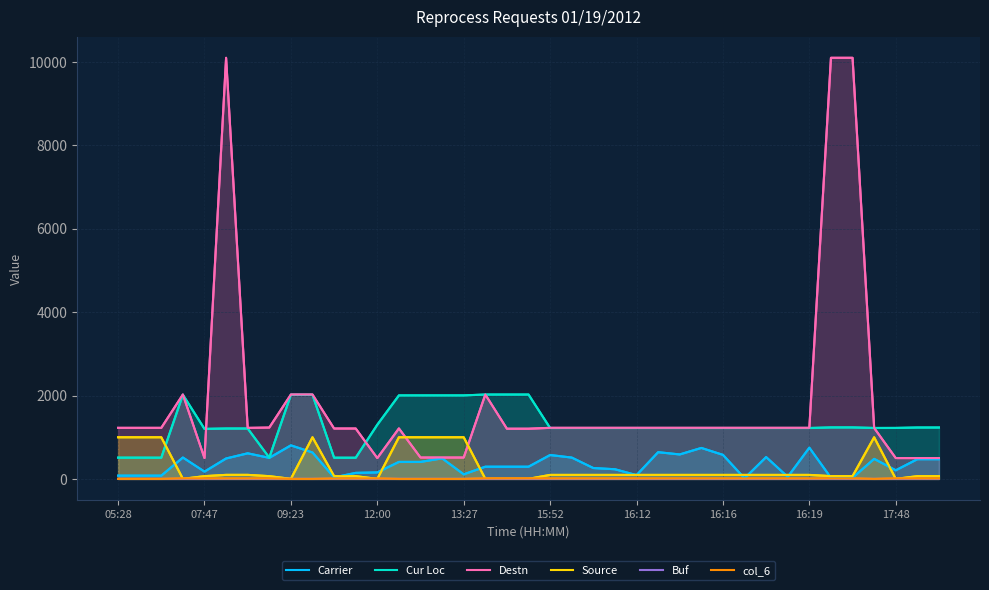

Rank the categories by col_6 value from lowest to highest.

05:28, 07:47, 09:23, 16:19, 17:48, 13, 14, 15, 16, 35, 10, 13:27, 11, 32, 15:52, 16:12, 12, 20, 21, 22, 23, 24, 25, 26, 27, 28, 29, 30, 31, 16:16, 33, 34, 37, 38, 12:00, 17, 18, 19, 36